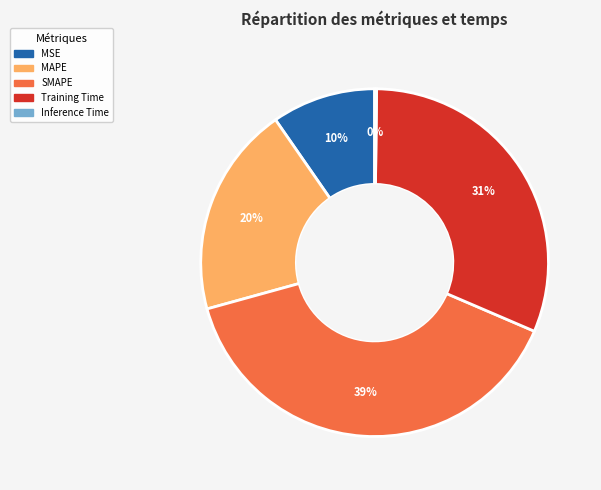

To the nearest percent, what is the combined percentage of Training Time and MSE?

41%